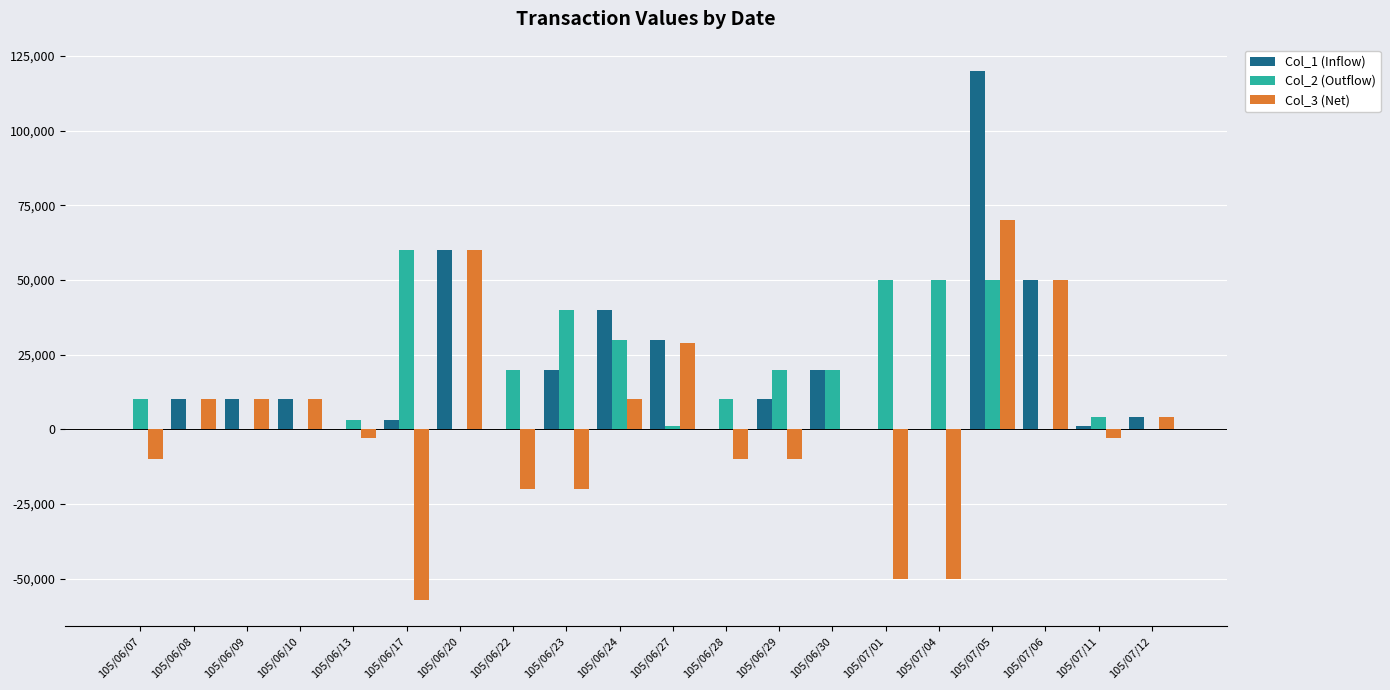

Are the bars horizontal?

No